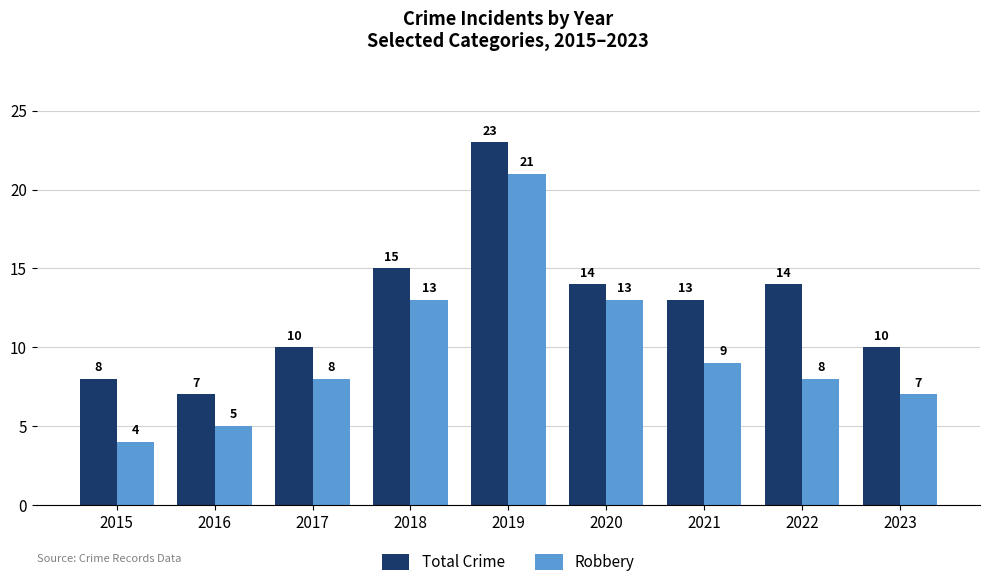

How many data points does each series have?

9